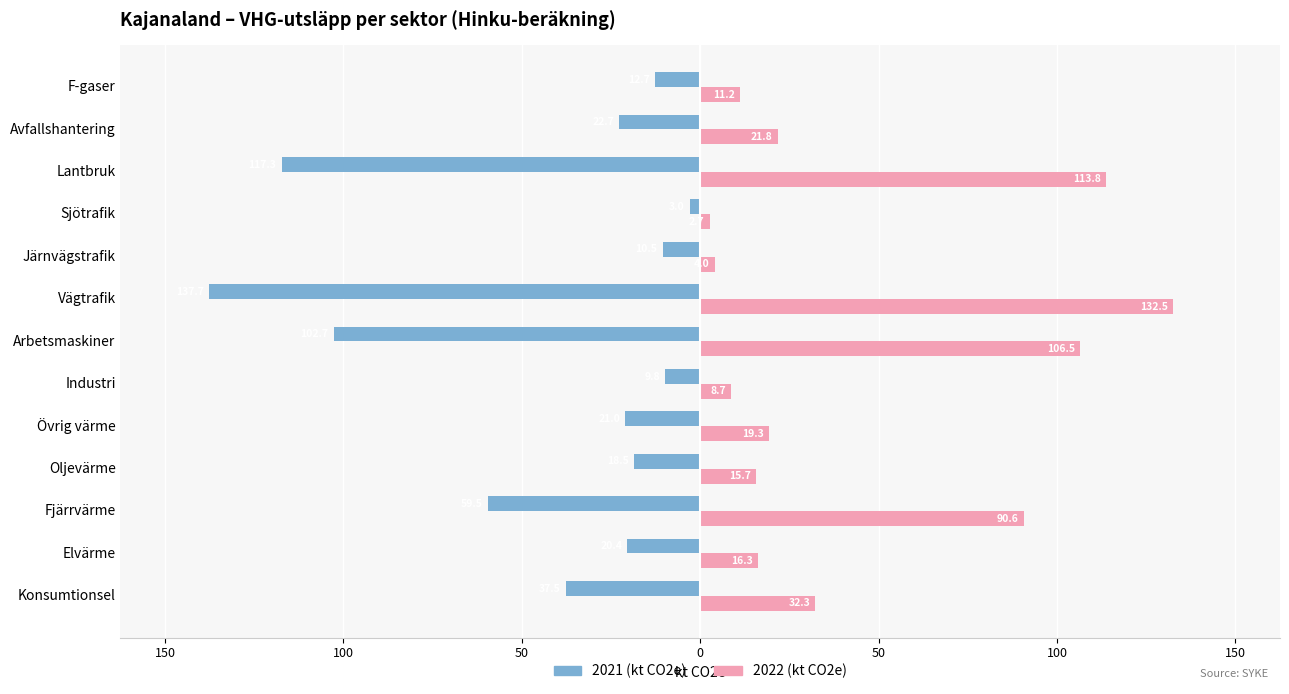

What are all the series names shown in the legend?

2021 (kt CO2e), 2022 (kt CO2e)